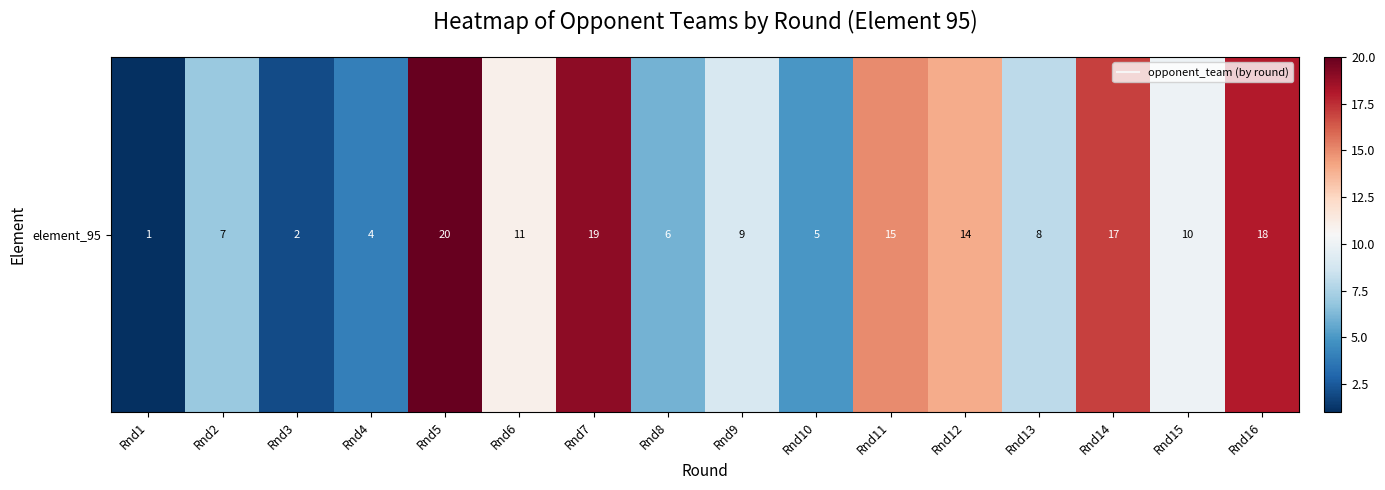

At which category does the chart reach its minimum across all series?

Rnd1